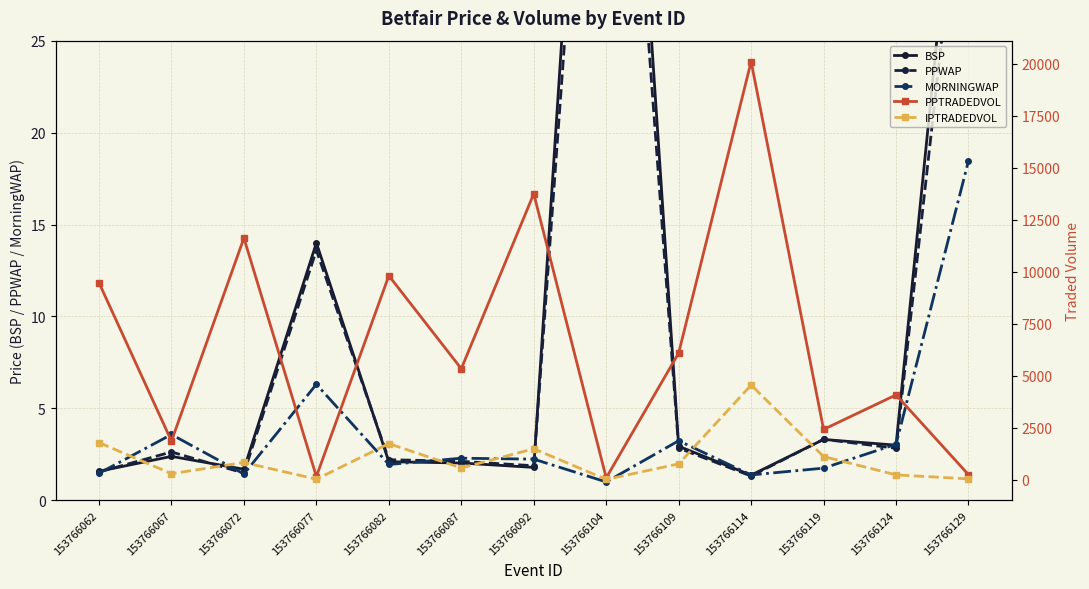

At which label is MORNINGWAP closest to 9?

153766077